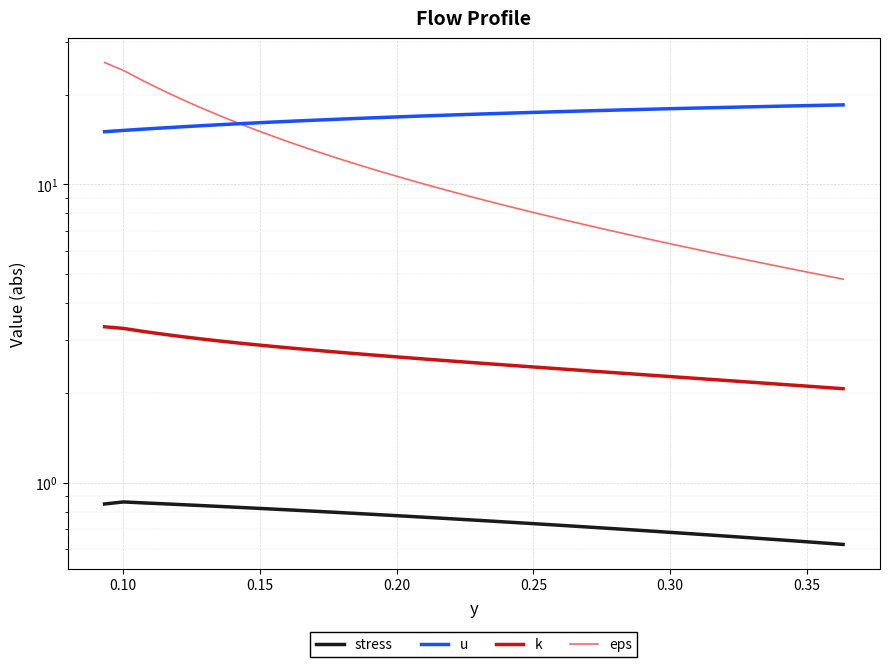

List the series in order of their peak value, highest first.

eps, u, k, stress